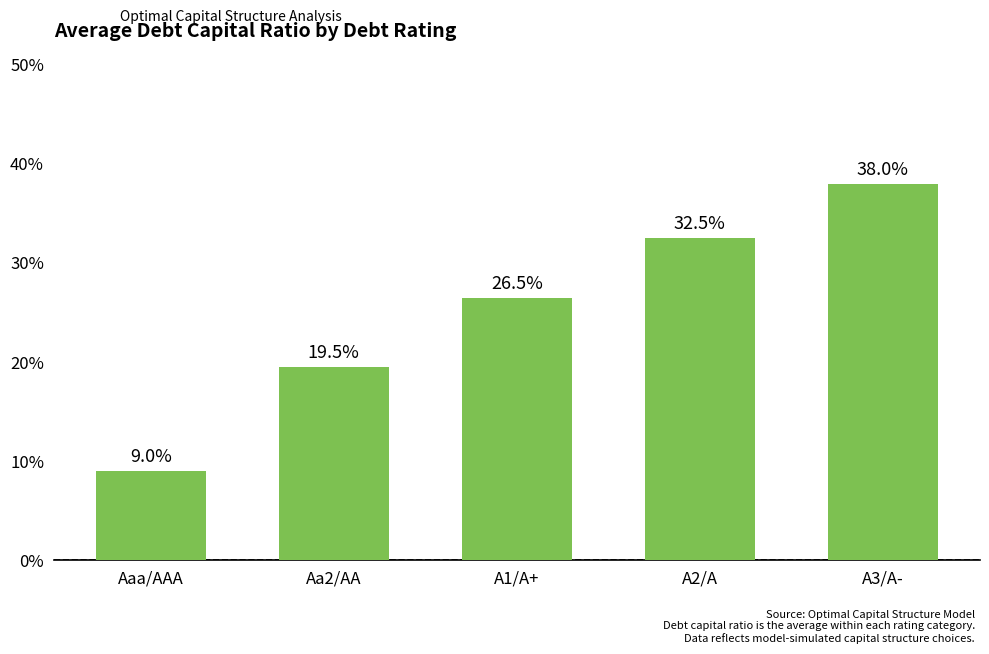

Rank the categories by value from highest to lowest.

A3/A-, A2/A, A1/A+, Aa2/AA, Aaa/AAA